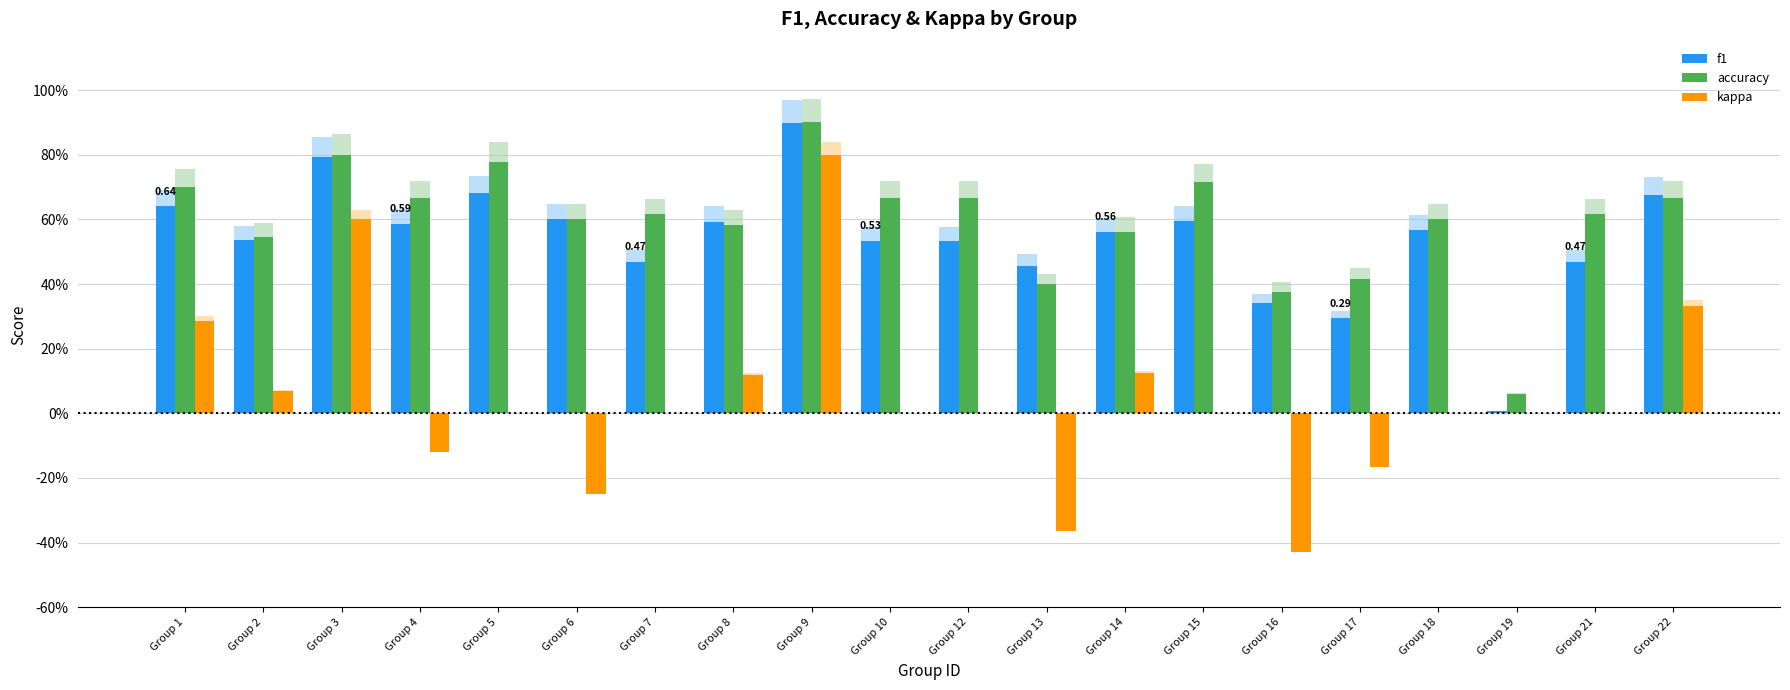

How many bars are there in each group?

3